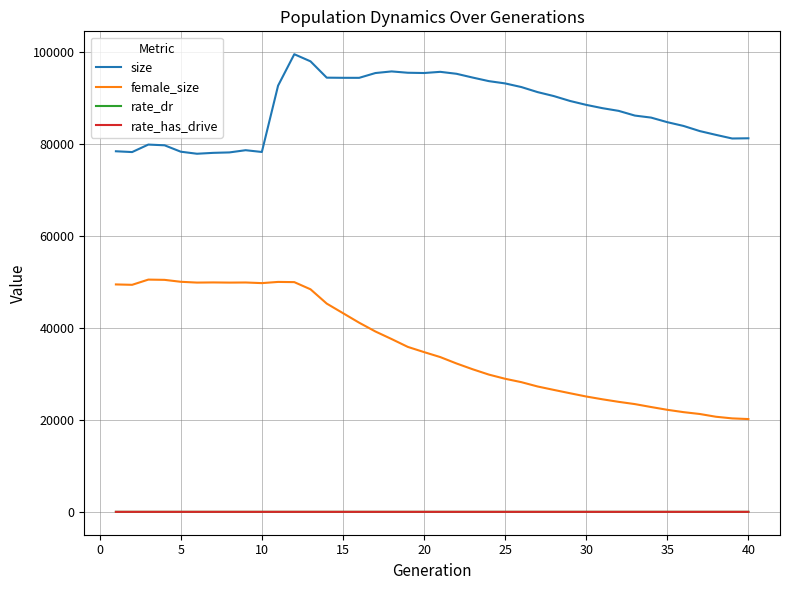

True or false: rate_dr and female_size intersect in this chart.

False